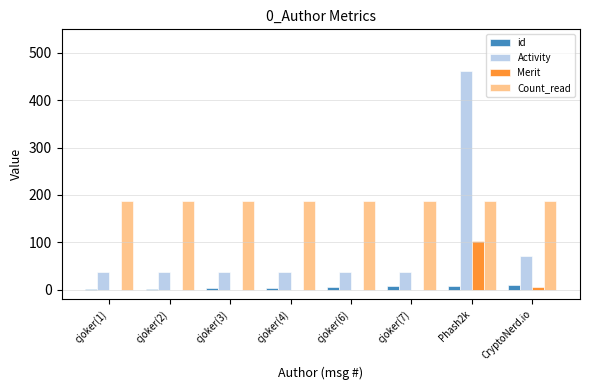

What is the greatest value displayed?

462